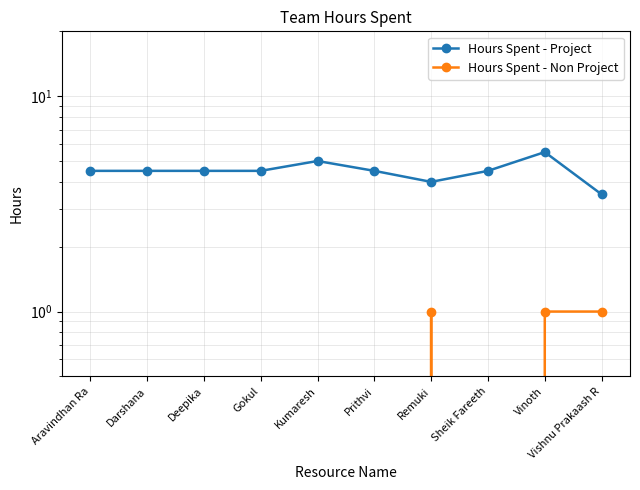

What is the difference between the maximum and minimum values in the Hours Spent - Non Project series?

1.0